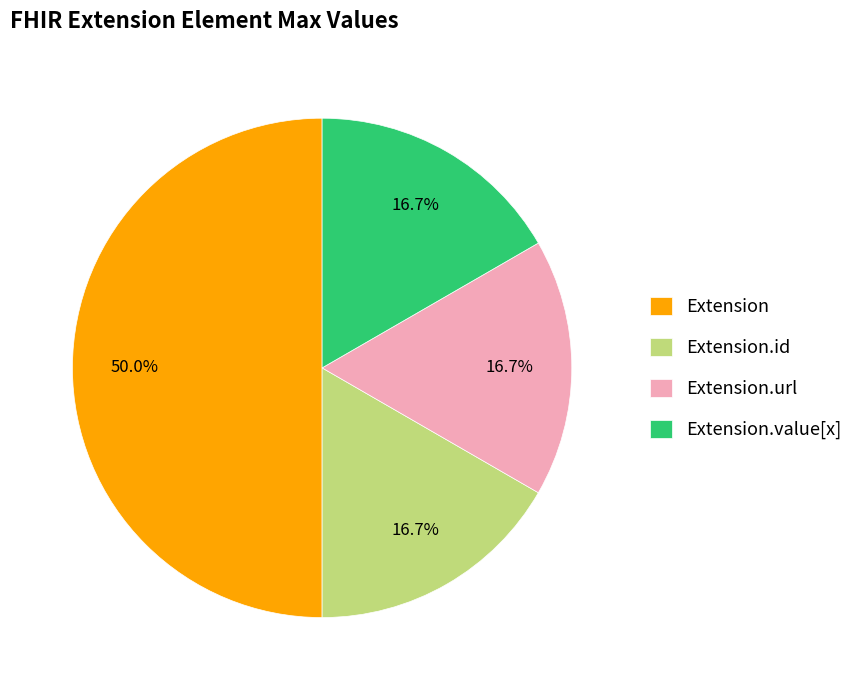

Approximately how many times larger is the value at Extension.id compared to Extension?

0.3